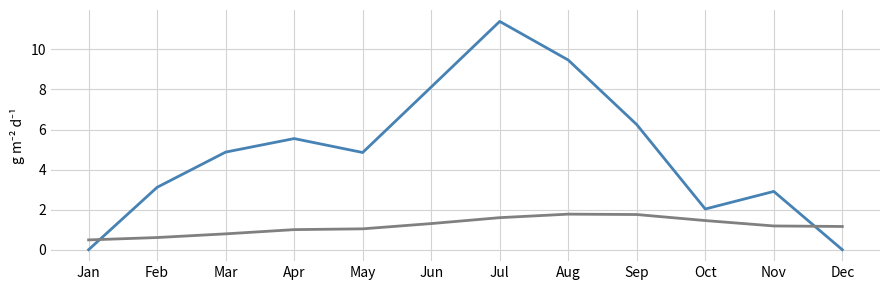

What is the greatest value displayed?

11.4